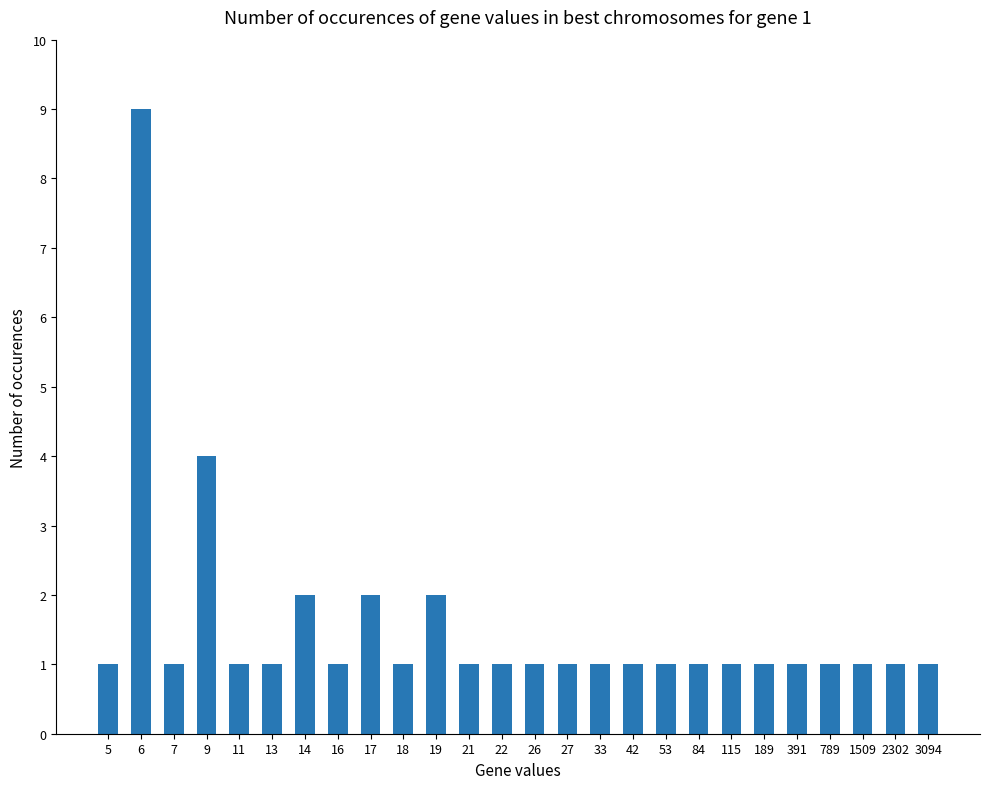

What is the ratio of the value at 391 to the value at 5?

1.0